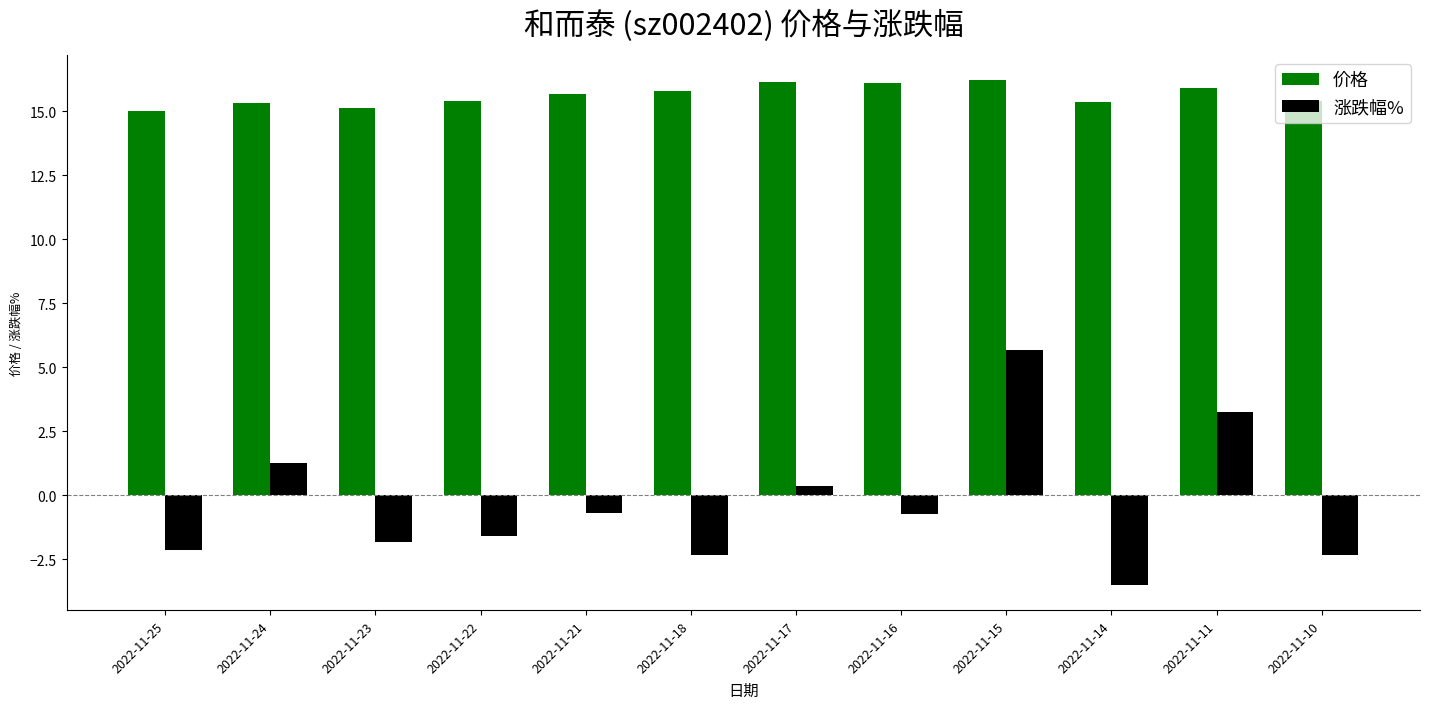

What value does the 涨跌幅% series have at 2022-11-14?

-3.5